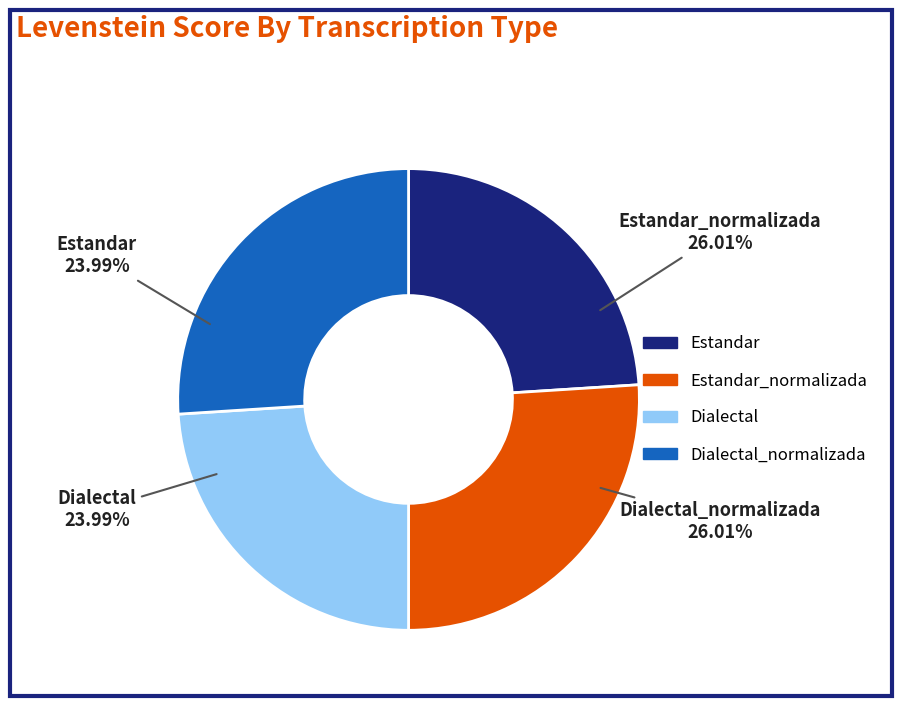

The Dialectal slice represents 24% of the pie. True or false?

True